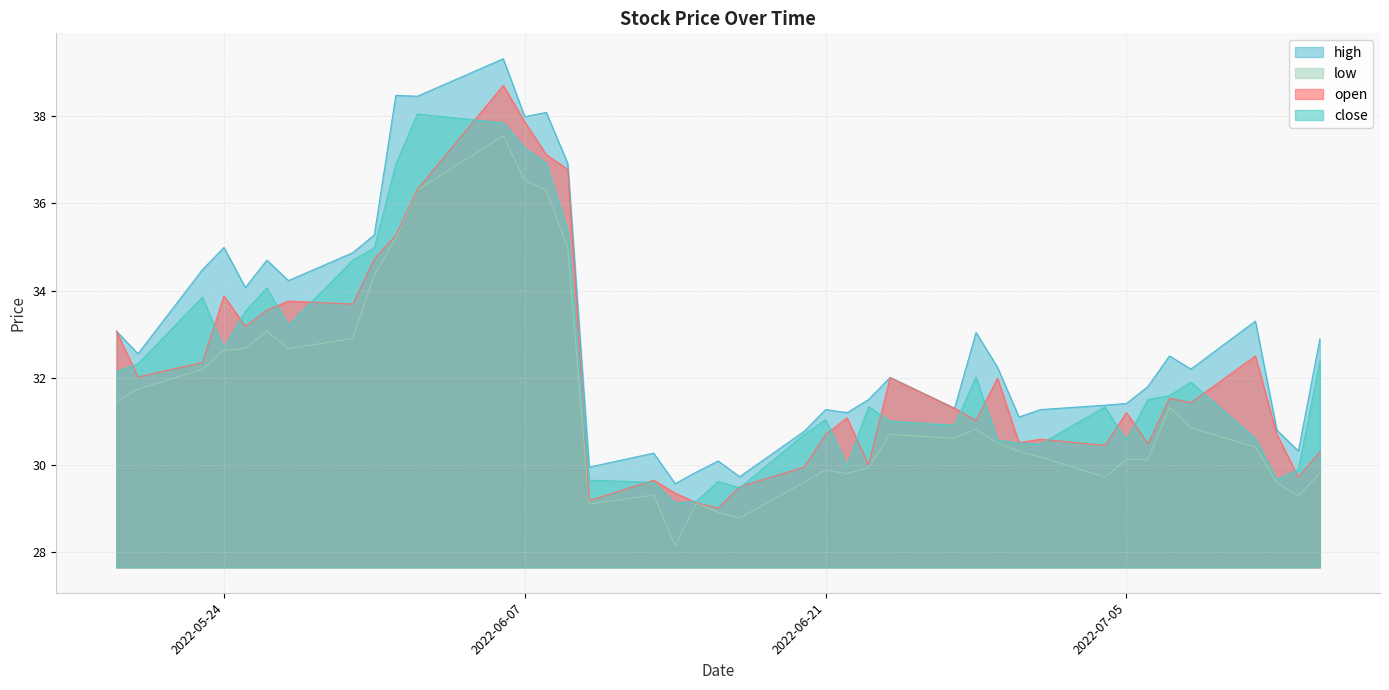

Reading right to left, list all the values displayed in this chart.

open: 2022-07-14=30.3	2022-07-13=29.7	2022-07-12=30.7	2022-07-11=32.5	2022-07-08=31.4	2022-07-07=31.5	2022-07-06=30.5	2022-07-05=31.2	2022-07-04=30.4	2022-07-01=30.6	2022-06-30=30.5	2022-06-29=32.0	2022-06-28=31.0	2022-06-27=31.3	2022-06-24=32.0	2022-06-23=30.0	2022-06-22=31.1	2022-06-21=30.7	2022-06-20=29.9	2022-06-17=29.5	2022-06-16=29.0	2022-06-15=29.1	2022-06-14=29.4	2022-06-13=29.6	2022-06-10=29.2	2022-06-09=36.8	2022-06-08=37.1	2022-06-07=37.9	2022-06-06=38.7	2022-06-02=36.3	2022-06-01=35.3	2022-05-31=34.7	2022-05-30=33.7	2022-05-27=33.8	2022-05-26=33.5	2022-05-25=33.2	2022-05-24=33.9	2022-05-23=32.4	2022-05-20=32.0	2022-05-19=33.1
close: 2022-07-14=32.4	2022-07-13=29.9	2022-07-12=29.7	2022-07-11=30.6	2022-07-08=31.9	2022-07-07=31.6	2022-07-06=31.5	2022-07-05=30.6	2022-07-04=31.3	2022-07-01=30.5	2022-06-30=30.5	2022-06-29=30.6	2022-06-28=32.0	2022-06-27=30.9	2022-06-24=31.0	2022-06-23=31.3	2022-06-22=30.0	2022-06-21=31.0	2022-06-20=30.7	2022-06-17=29.5	2022-06-16=29.6	2022-06-15=29.2	2022-06-14=29.1	2022-06-13=29.6	2022-06-10=29.6	2022-06-09=35.4	2022-06-08=36.9	2022-06-07=37.3	2022-06-06=37.9	2022-06-02=38.0	2022-06-01=36.9	2022-05-31=35.0	2022-05-30=34.7	2022-05-27=33.2	2022-05-26=34.1	2022-05-25=33.5	2022-05-24=32.7	2022-05-23=33.9	2022-05-20=32.3	2022-05-19=32.1
high: 2022-07-14=32.9	2022-07-13=30.3	2022-07-12=30.8	2022-07-11=33.3	2022-07-08=32.2	2022-07-07=32.5	2022-07-06=31.8	2022-07-05=31.4	2022-07-04=31.4	2022-07-01=31.3	2022-06-30=31.1	2022-06-29=32.2	2022-06-28=33.0	2022-06-27=31.3	2022-06-24=32.0	2022-06-23=31.5	2022-06-22=31.2	2022-06-21=31.3	2022-06-20=30.8	2022-06-17=29.7	2022-06-16=30.1	2022-06-15=29.8	2022-06-14=29.6	2022-06-13=30.3	2022-06-10=29.9	2022-06-09=36.9	2022-06-08=38.1	2022-06-07=38.0	2022-06-06=39.3	2022-06-02=38.5	2022-06-01=38.5	2022-05-31=35.3	2022-05-30=34.9	2022-05-27=34.2	2022-05-26=34.7	2022-05-25=34.1	2022-05-24=35.0	2022-05-23=34.5	2022-05-20=32.5	2022-05-19=33.1
low: 2022-07-14=29.8	2022-07-13=29.3	2022-07-12=29.6	2022-07-11=30.4	2022-07-08=30.9	2022-07-07=31.3	2022-07-06=30.1	2022-07-05=30.1	2022-07-04=29.7	2022-07-01=30.2	2022-06-30=30.3	2022-06-29=30.5	2022-06-28=30.8	2022-06-27=30.6	2022-06-24=30.7	2022-06-23=29.9	2022-06-22=29.8	2022-06-21=29.9	2022-06-20=29.6	2022-06-17=28.8	2022-06-16=28.9	2022-06-15=29.1	2022-06-14=28.1	2022-06-13=29.3	2022-06-10=29.1	2022-06-09=35.0	2022-06-08=36.3	2022-06-07=36.5	2022-06-06=37.5	2022-06-02=36.3	2022-06-01=35.2	2022-05-31=34.4	2022-05-30=32.9	2022-05-27=32.7	2022-05-26=33.1	2022-05-25=32.7	2022-05-24=32.6	2022-05-23=32.2	2022-05-20=31.7	2022-05-19=31.5